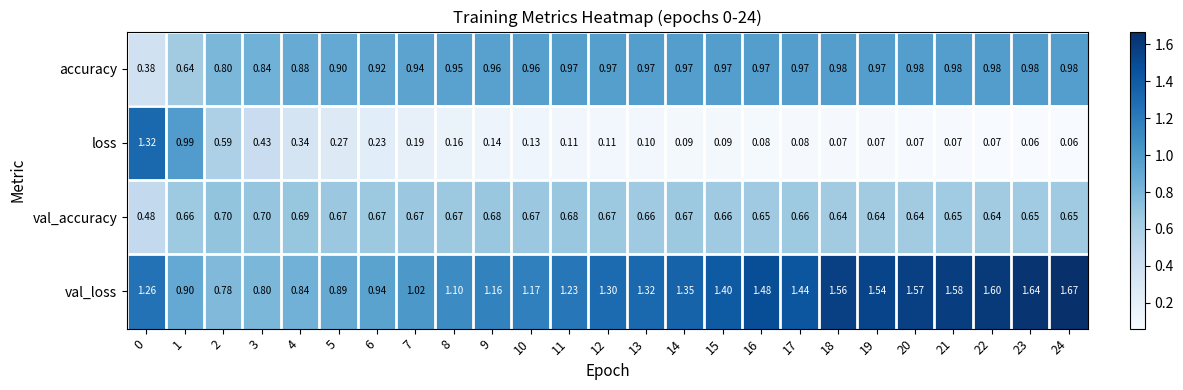

Is the value of val_loss at 5 greater than the value of loss at 1?

No